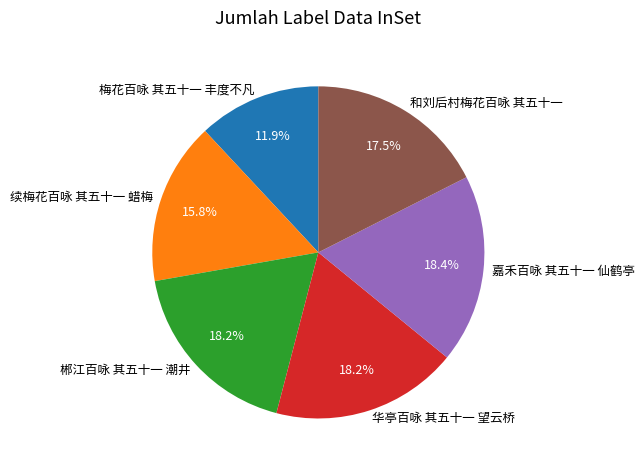

Which category has the smallest portion of the pie?

梅花百咏 其五十一 丰度不凡